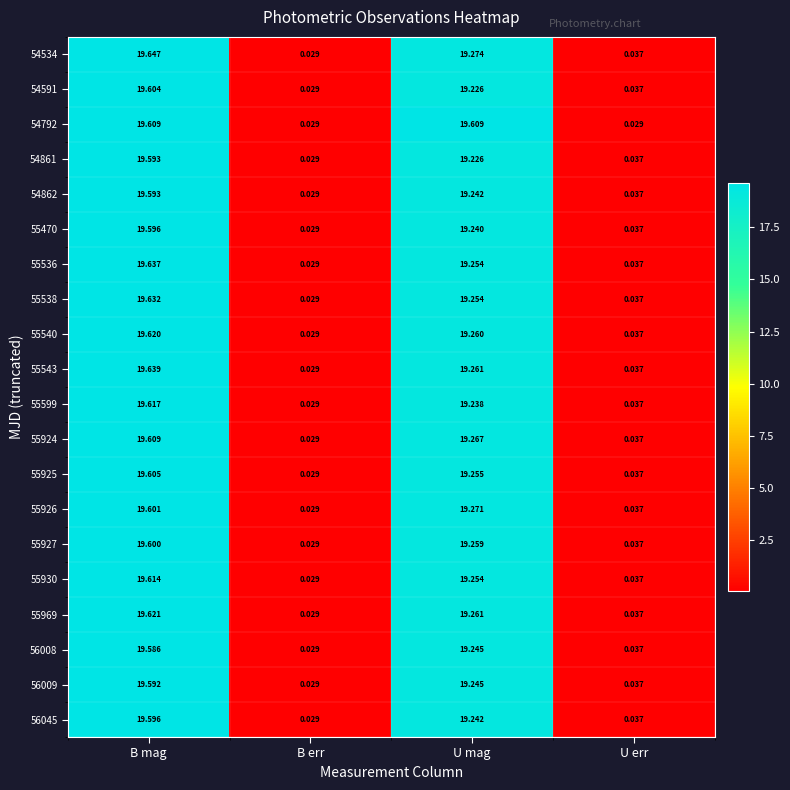

Which category has the highest value across all series?

B mag